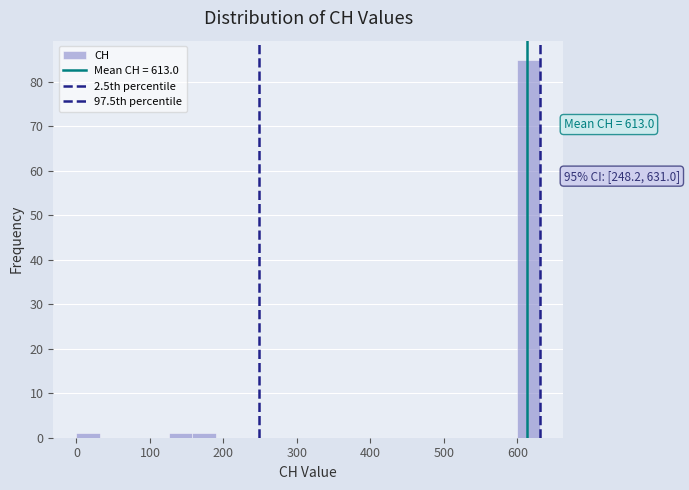

Read against the x-axis, roughly where is the centre of the tallest bar?

620